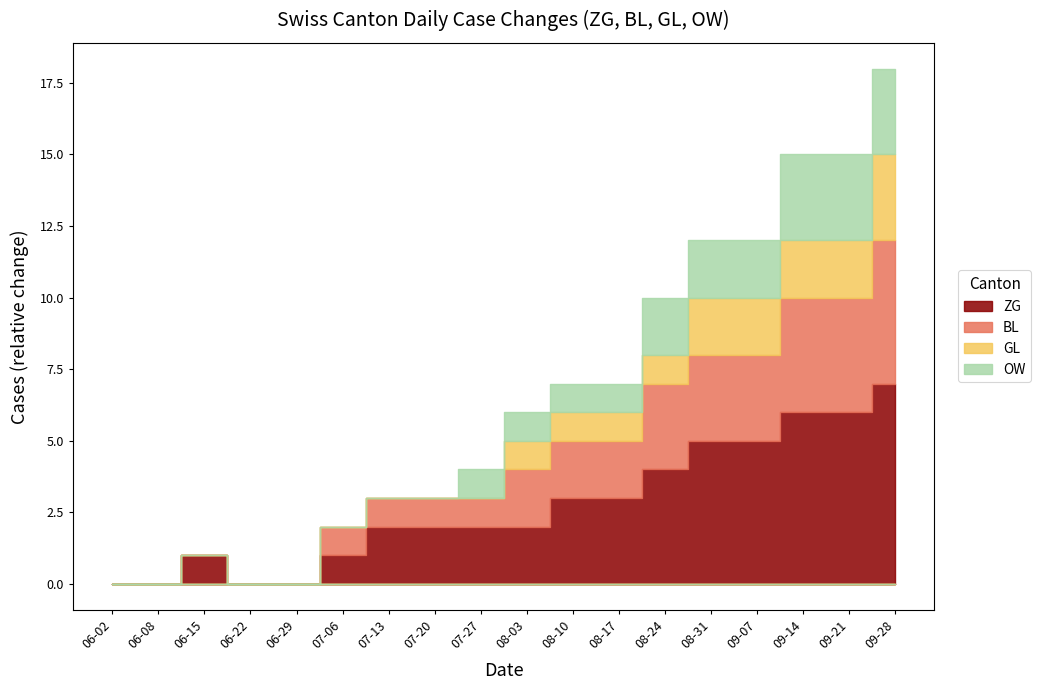

Reading left to right, list all the values displayed in this chart.

ZG: 0	0	1	0	0	1	2	2	2	2	3	3	4	5	5	6	6	7
BL: 0	0	0	0	0	1	1	1	1	2	2	2	3	3	3	4	4	5
GL: 0	0	0	0	0	0	0	0	0	1	1	1	1	2	2	2	2	3
OW: 0	0	0	0	0	0	0	0	1	1	1	1	2	2	2	3	3	3